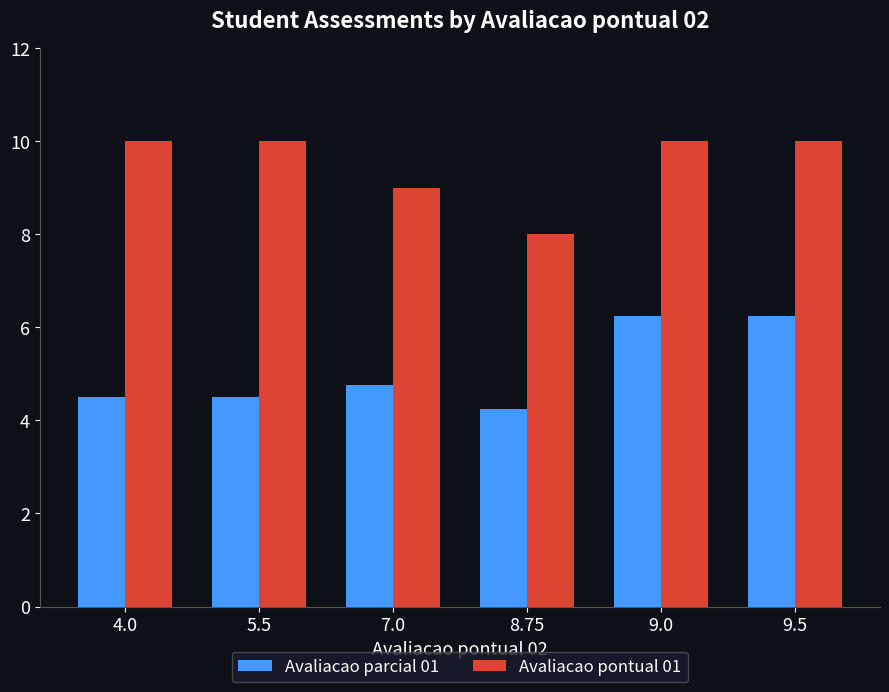

True or false: Avaliacao pontual 01 has a value of 2.0 at 8.75.

False